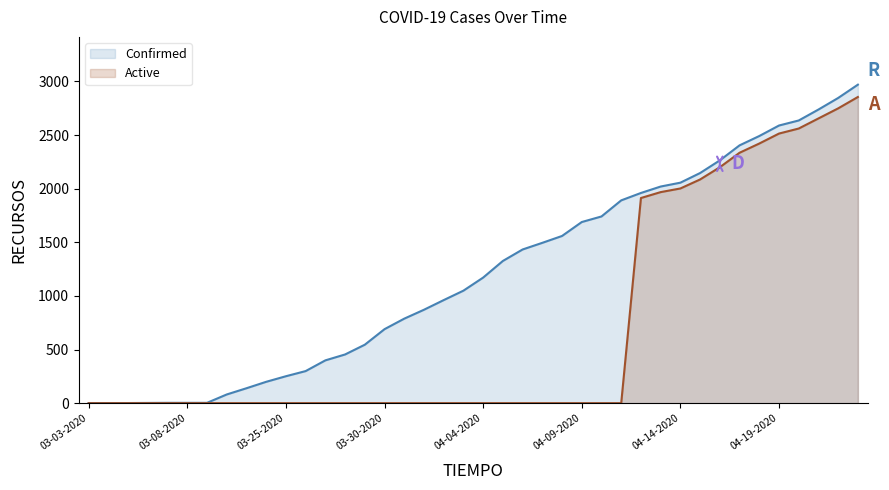

Which series changed the most between 04-11-2020 and 04-23-2020?

Active